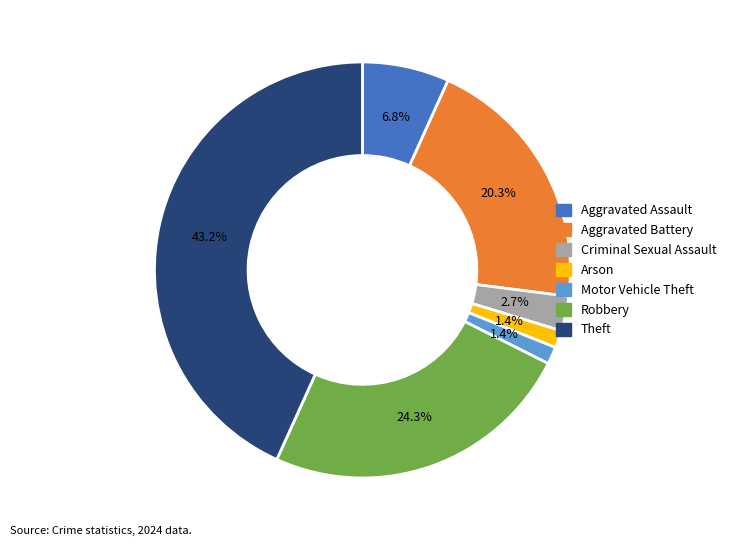

Is there any slice that represents more than half of the pie?

No